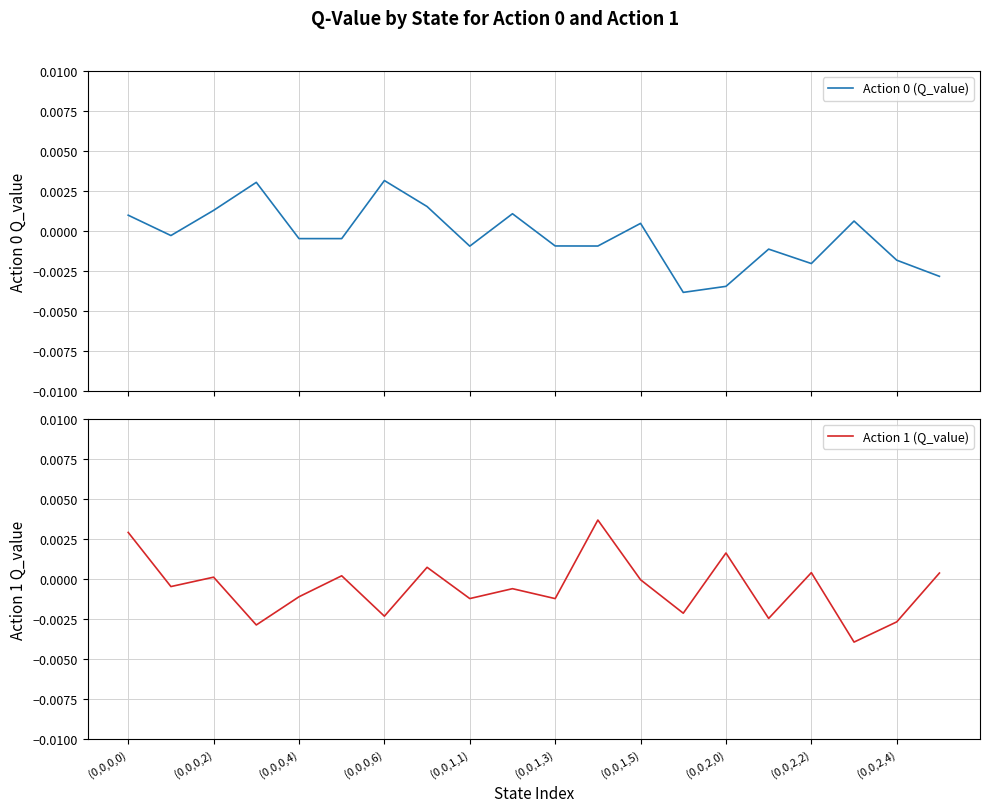

Is the value of Action 1 (Q_value) at (0,0,0,2) greater than the value of Action 0 (Q_value) at 10?

Yes